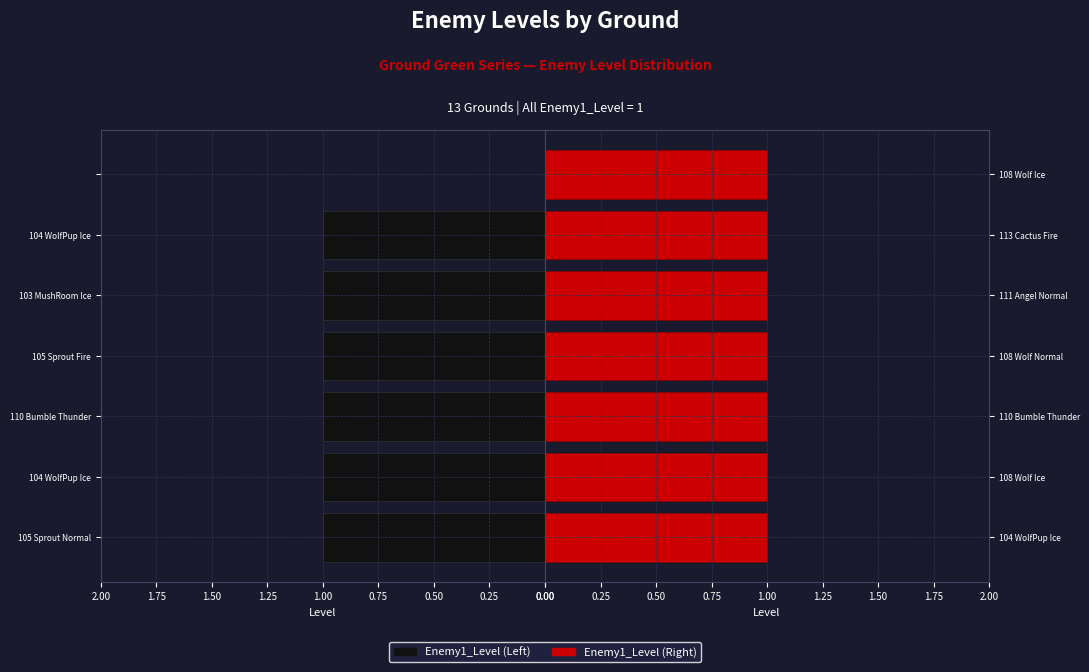

The Enemy1_Level (Left) series shows 1.0 at 103 MushRoom Ice. True or false?

True